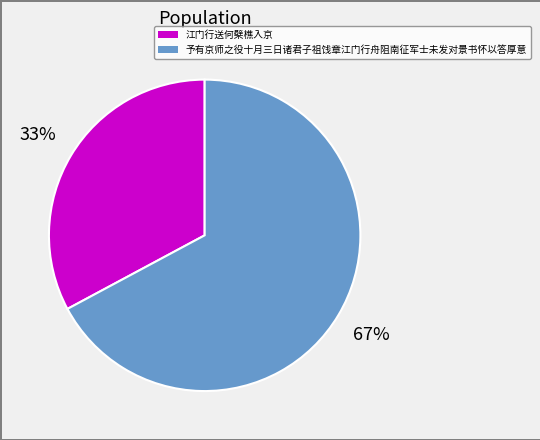

Do 予有京师之役十月三日诸君子祖饯章江门行舟阻南征军士未发对景书怀以答厚意 and 江门行送何檗樵入京 together represent more than half of the pie?

Yes